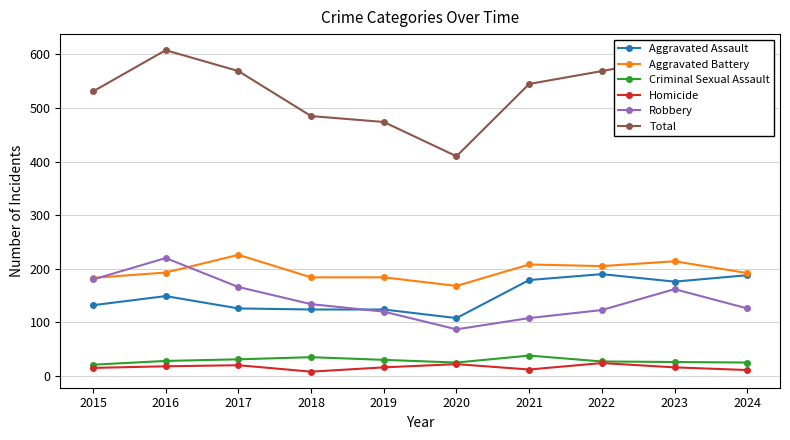

Which label corresponds to the largest value in the chart?

2016